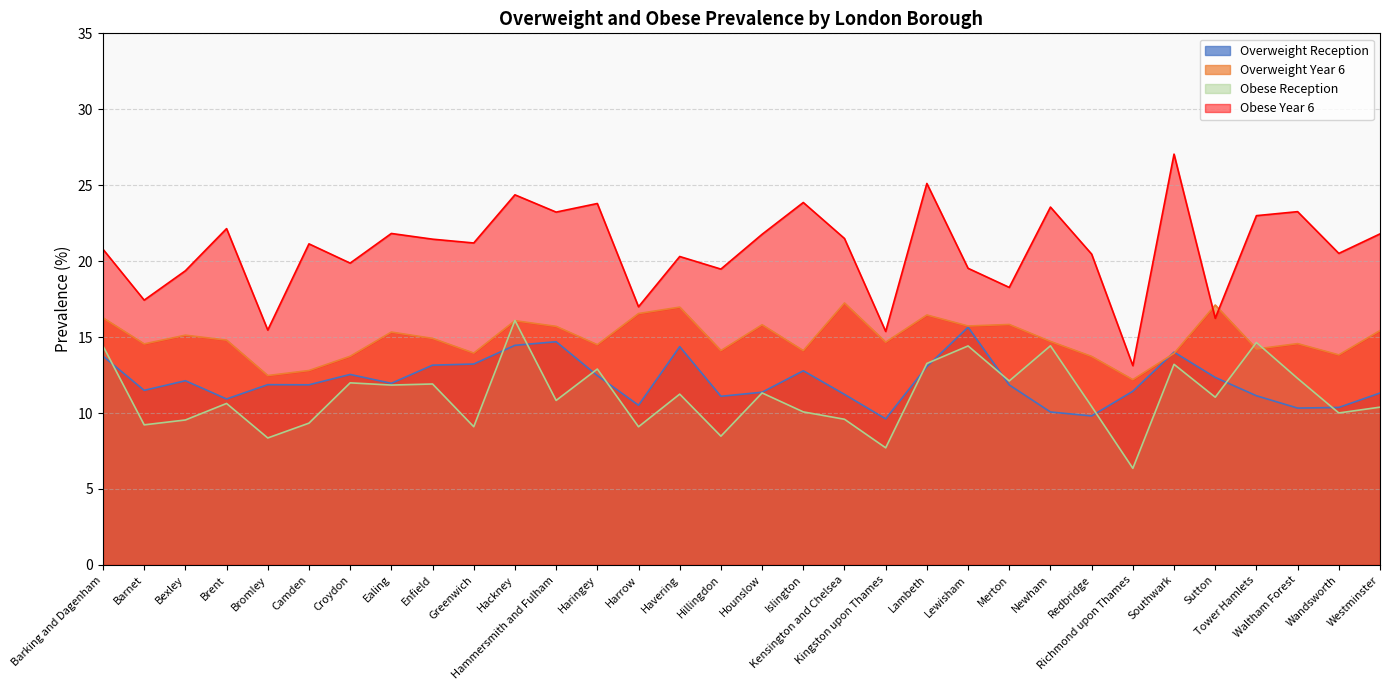

How many distinct data groups are displayed?

4